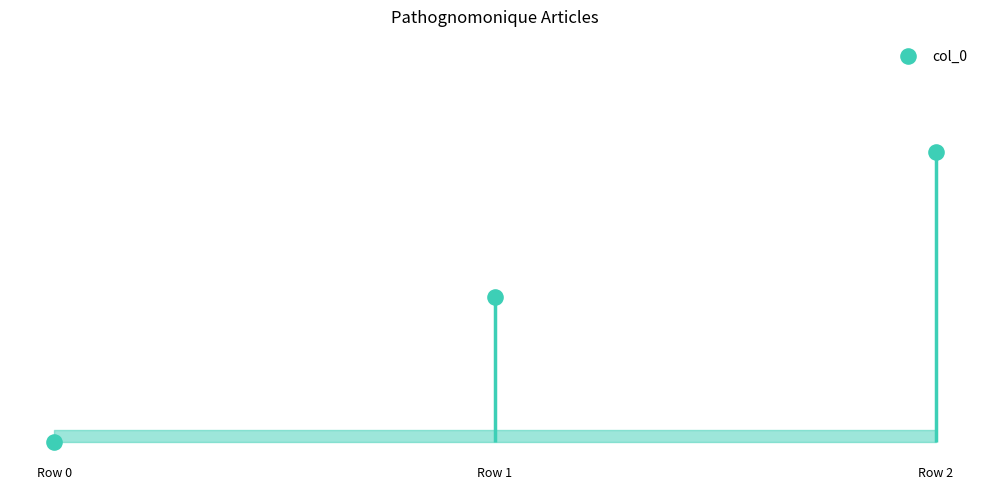

Between Row 1 and Row 2, which is larger?

Row 2